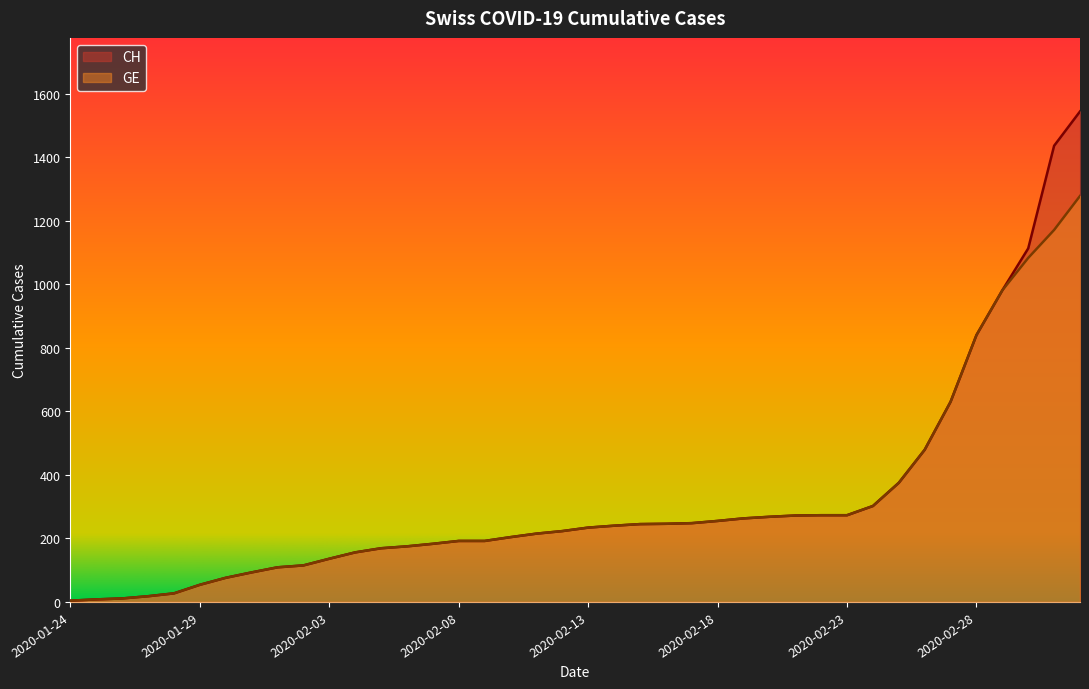

Does the chart display data point markers on the line(s)?

No